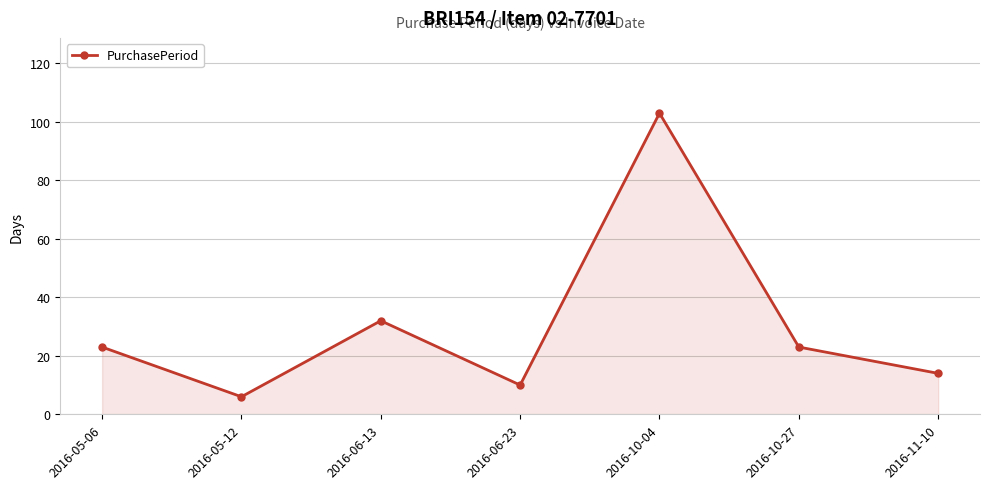

Does the chart display data point markers on the line(s)?

Yes